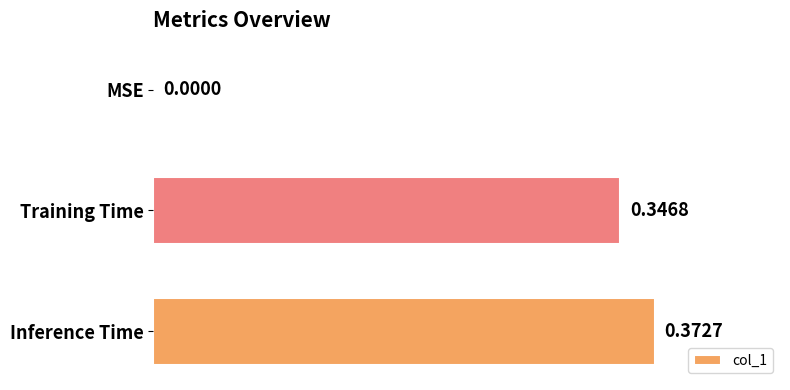

Between Inference Time and Training Time, which is larger?

Inference Time